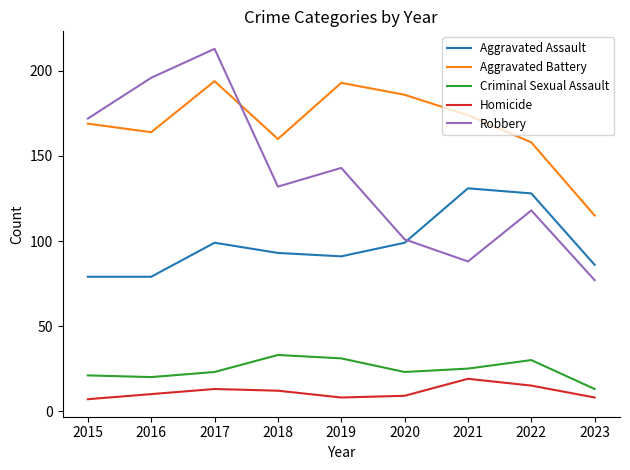

List the series in order of their peak value, highest first.

Robbery, Aggravated Battery, Aggravated Assault, Criminal Sexual Assault, Homicide